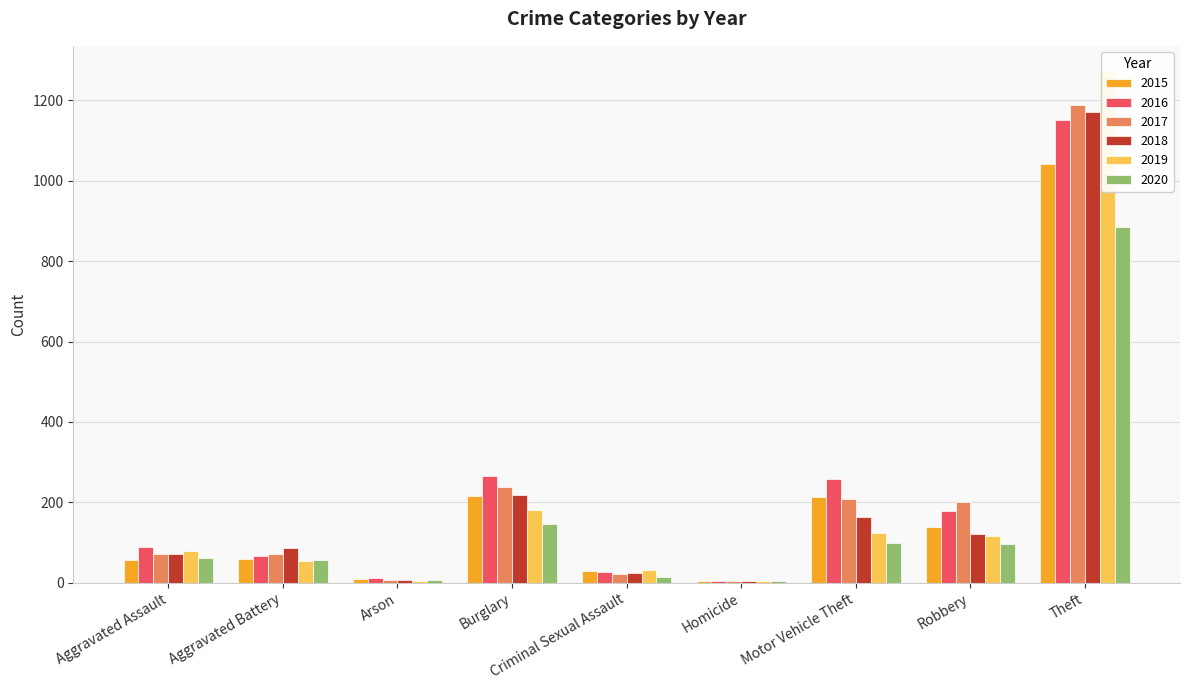

What is the label of the 2nd bar from the left?

Aggravated Battery